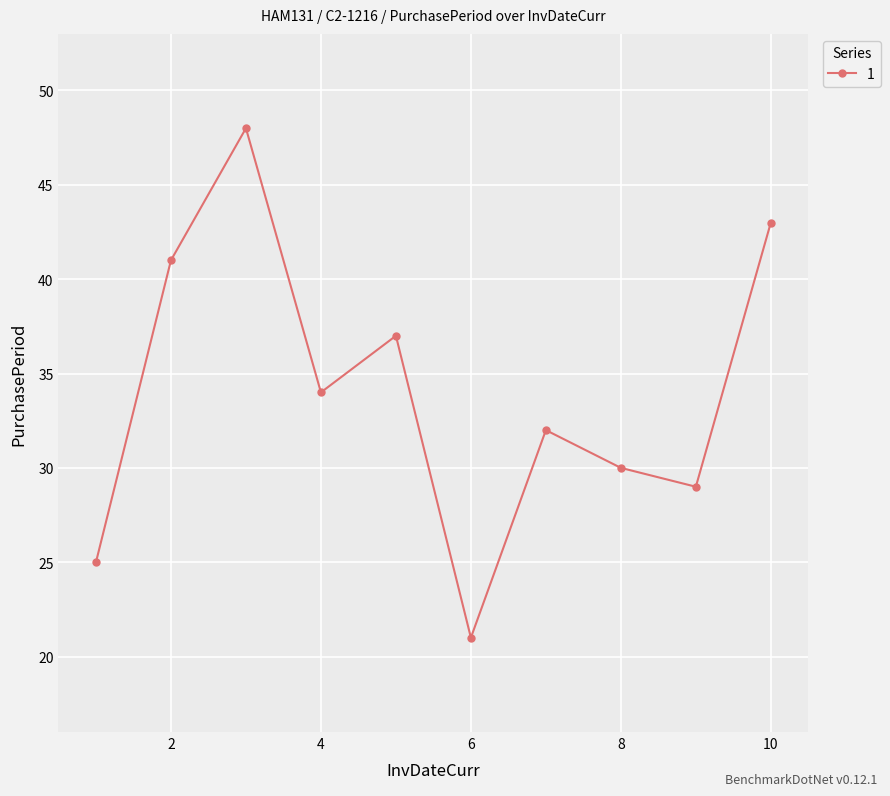

What is the difference between the maximum and minimum values?

27